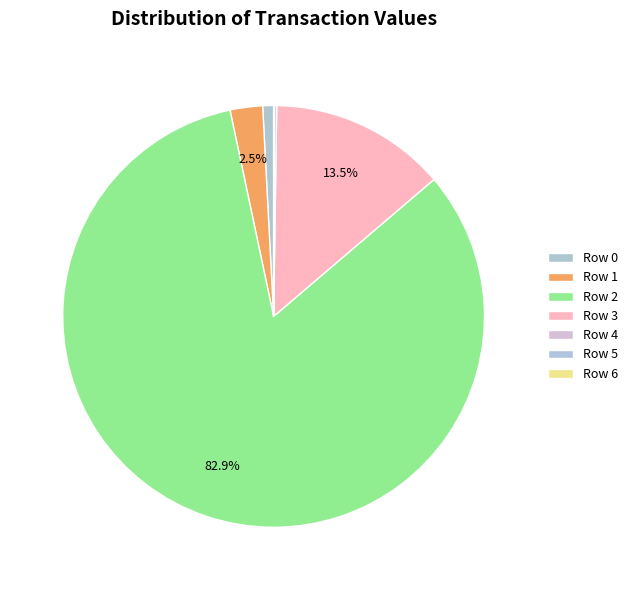

What is the smallest slice in the pie chart?

Row 5